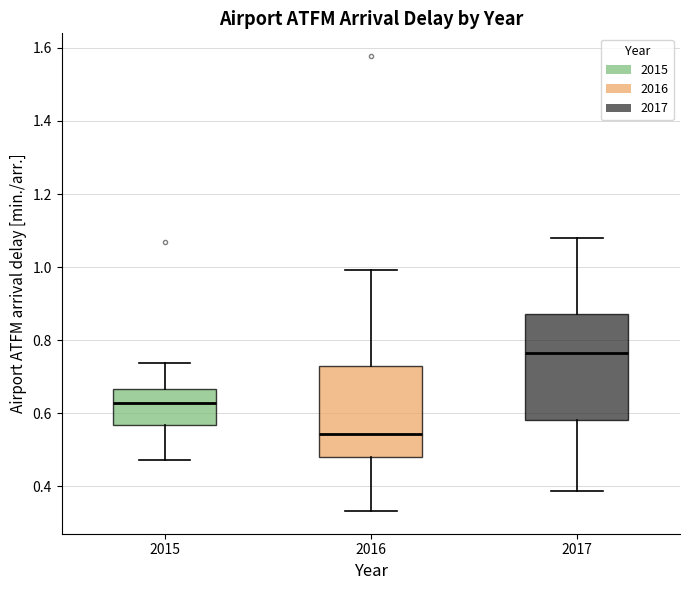

Reading left to right, read every box against the y-axis: the position of its median line, the range the box covers, and the ends of its whiskers. The values are not printed on the chart, so give them approximately, as read against the axis.

2015: median 0.62, box 0.56 to 0.66, whiskers 0.48 to 0.74
2016: median 0.54, box 0.48 to 0.74, whiskers 0.34 to 1.00
2017: median 0.76, box 0.58 to 0.88, whiskers 0.38 to 1.08